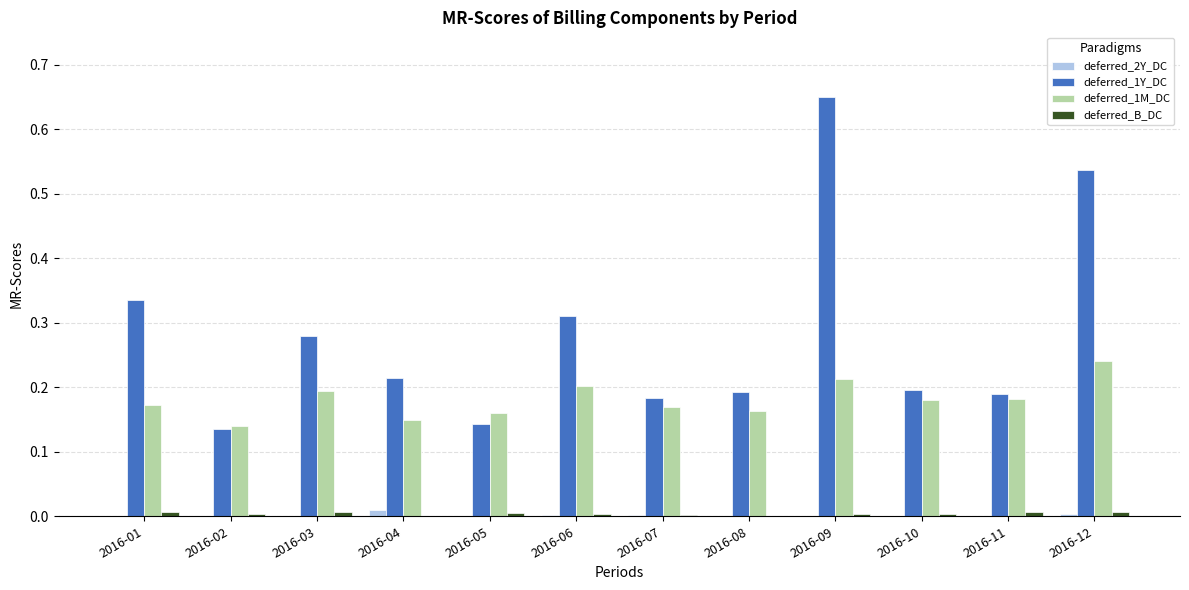

Which series changed the most between 2016-09 and 2016-11?

deferred_1Y_DC